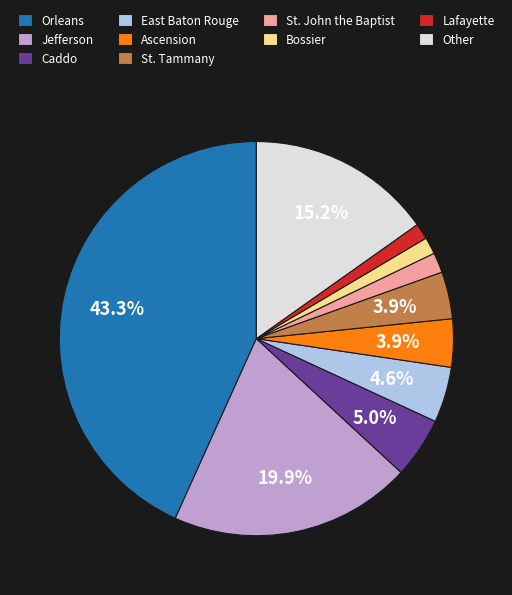

Which slice is the largest?

Orleans